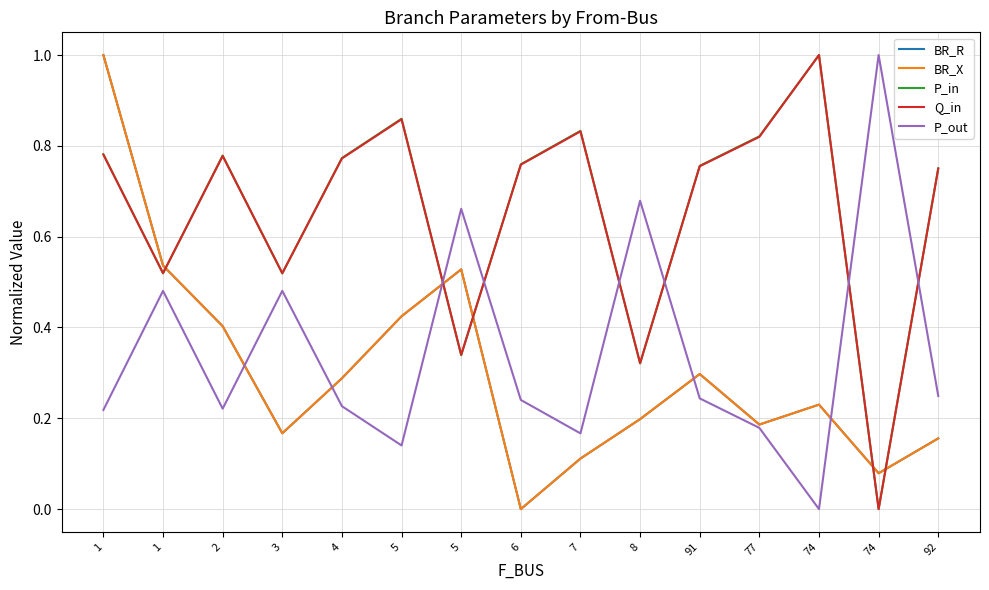

Does the chart display data point markers on the line(s)?

No